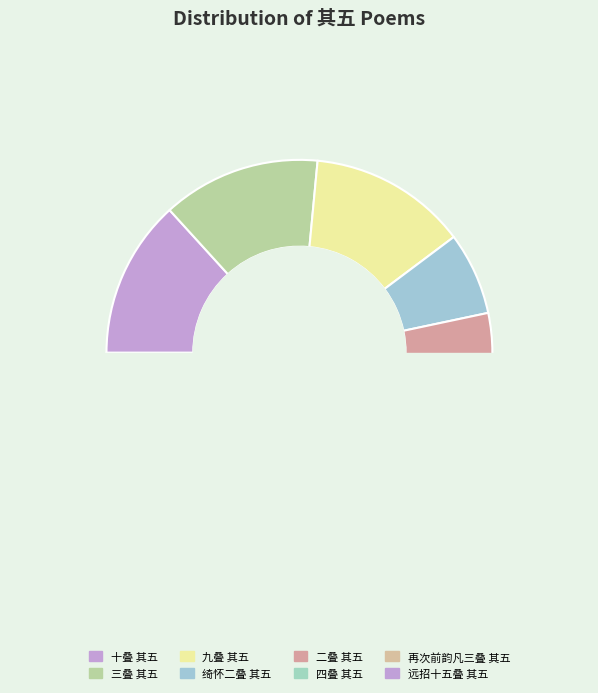

What is the change in value from 九叠 其五 to 绮怀二叠 其五?

-417255